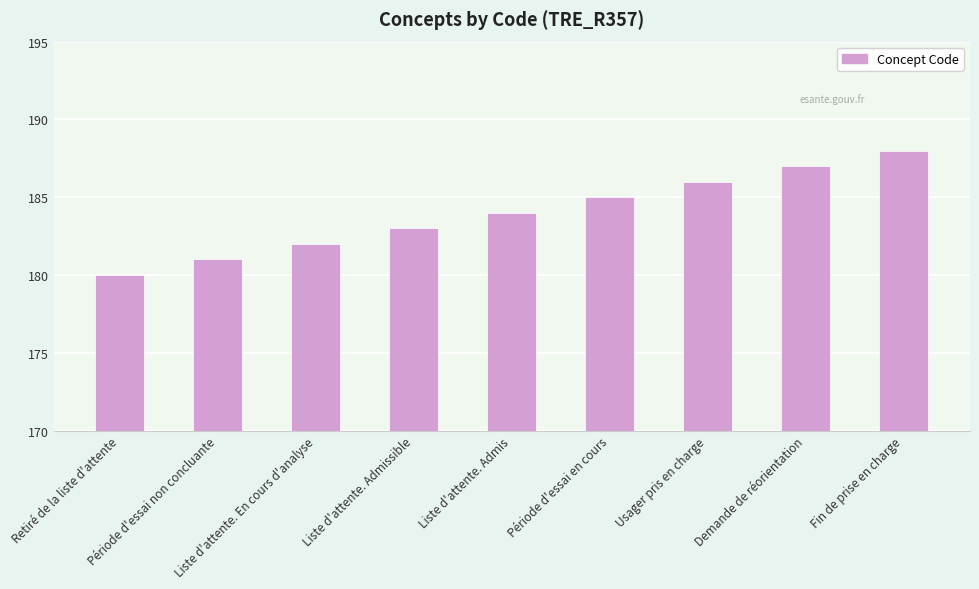

Is it true that the value at Liste d'attente. Admis is 184?

True